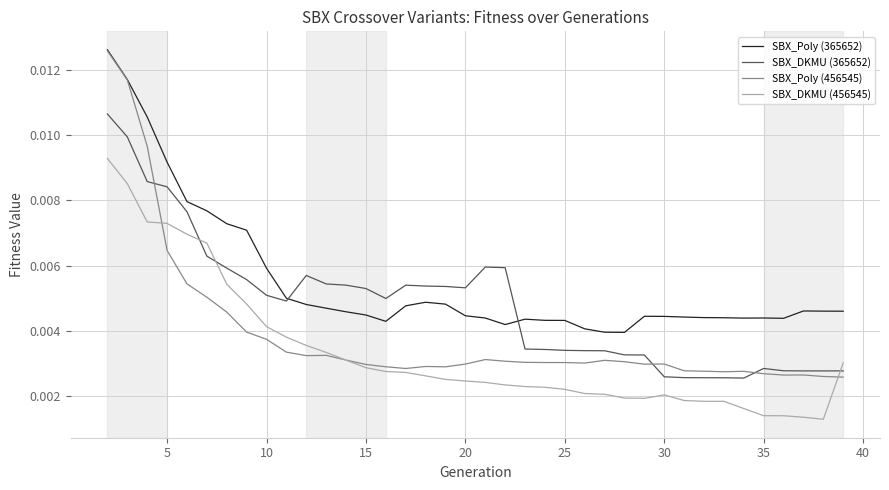

What are all the series names shown in the legend?

SBX_Poly (365652), SBX_DKMU (365652), SBX_Poly (456545), SBX_DKMU (456545)